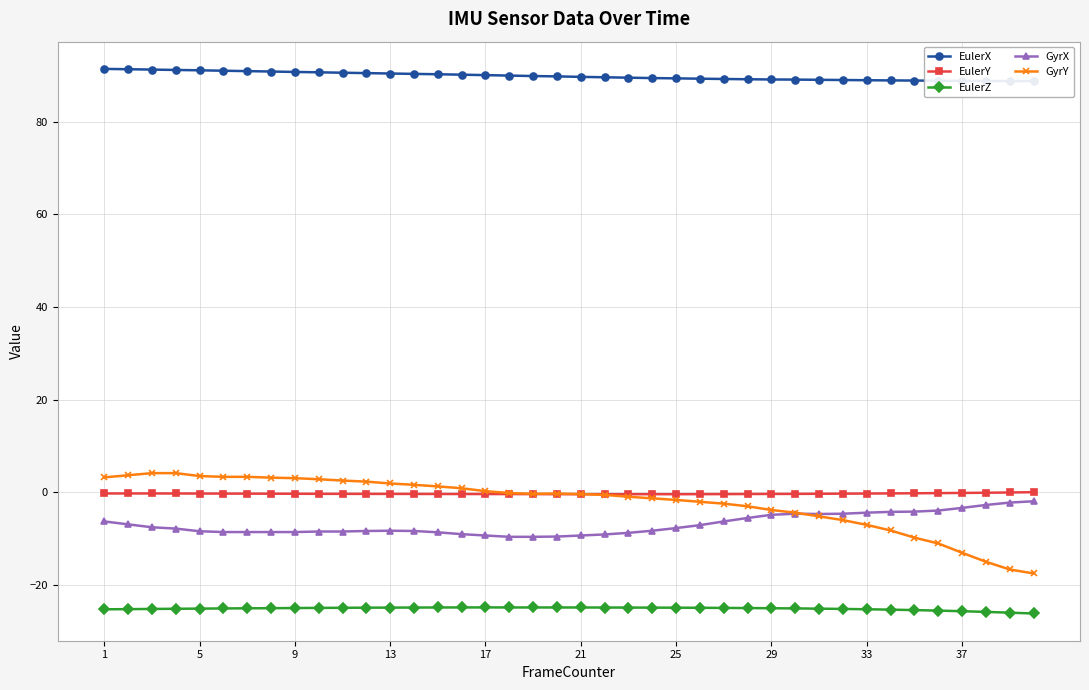

What is the sum of all EulerZ values?

-1005.3